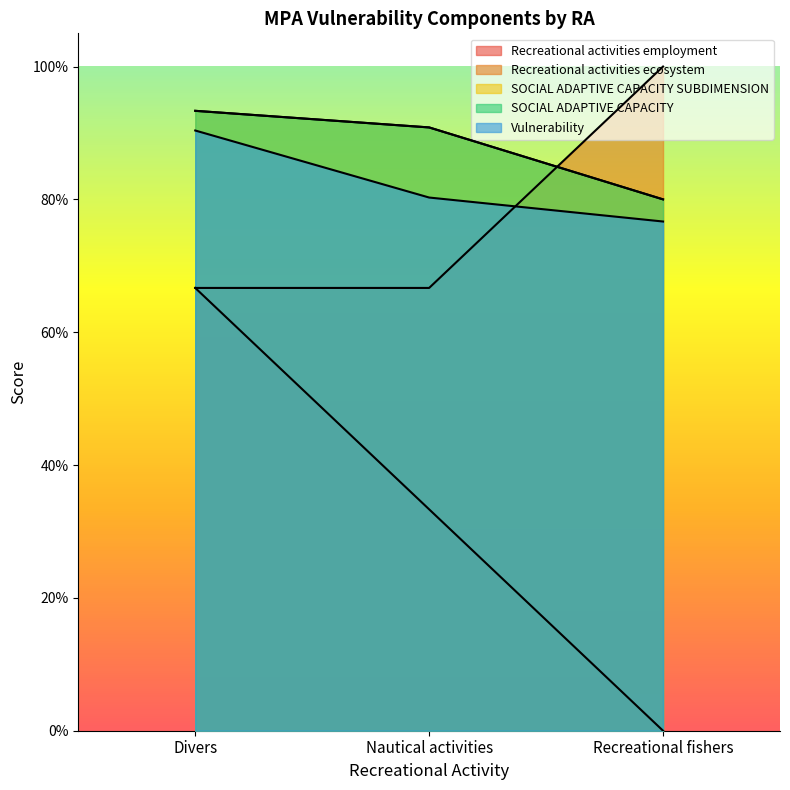

What value does the SOCIAL ADAPTIVE CAPACITY SUBDIMENSION series have at Recreational fishers?

0.8